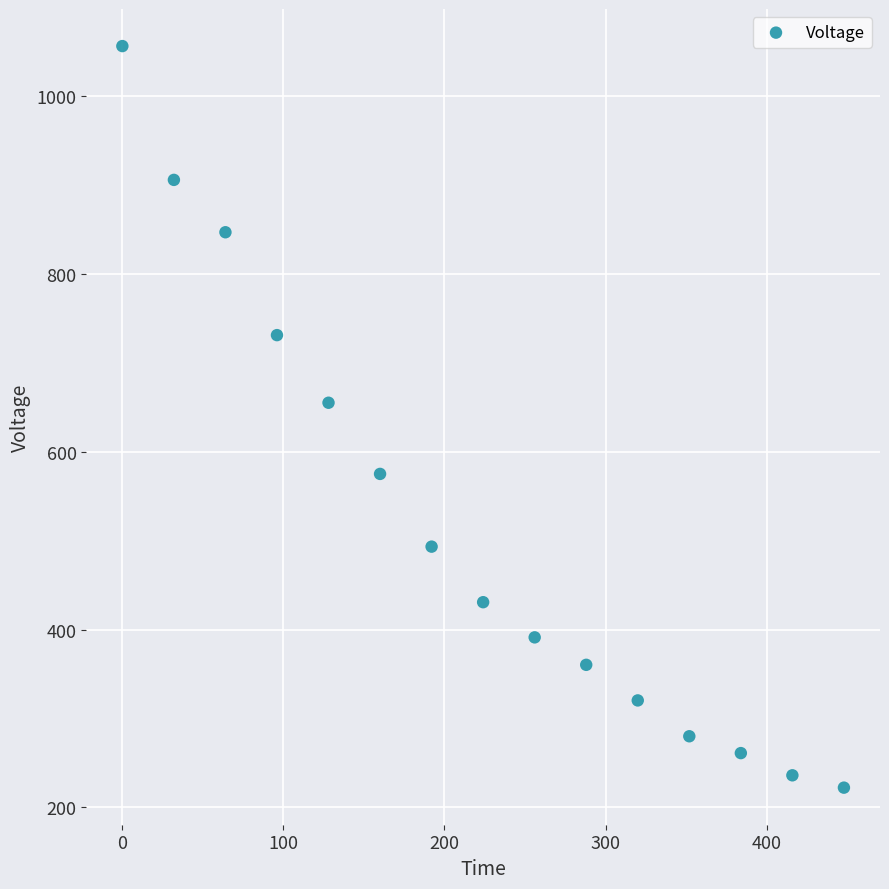

What Y value in the scatter plot is closest to 639?

654.9